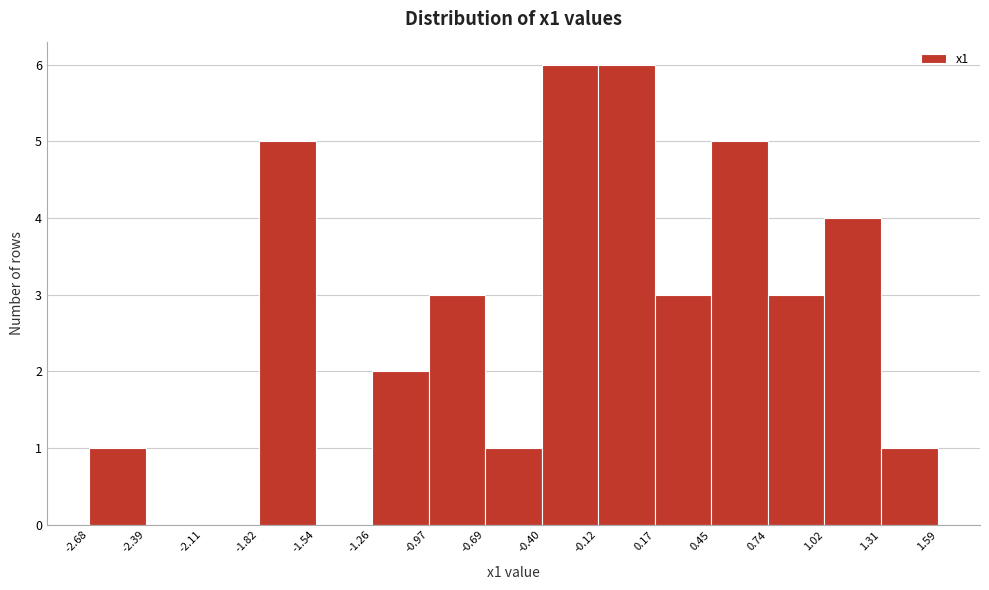

Reading left to right, list every bar in this chart as the range it spans on the x-axis followed by its height. The values are not printed on the chart, so give them approximately, as read against the axis.

-2.68 to -2.39: 1
-2.39 to -2.11: 0
-2.11 to -1.82: 0
-1.82 to -1.54: 5
-1.54 to -1.26: 0
-1.26 to -0.97: 2
-0.97 to -0.69: 3
-0.69 to -0.40: 1
-0.40 to -0.12: 6
-0.12 to 0.17: 6
0.17 to 0.45: 3
0.45 to 0.74: 5
0.74 to 1.02: 3
1.02 to 1.31: 4
1.31 to 1.59: 1